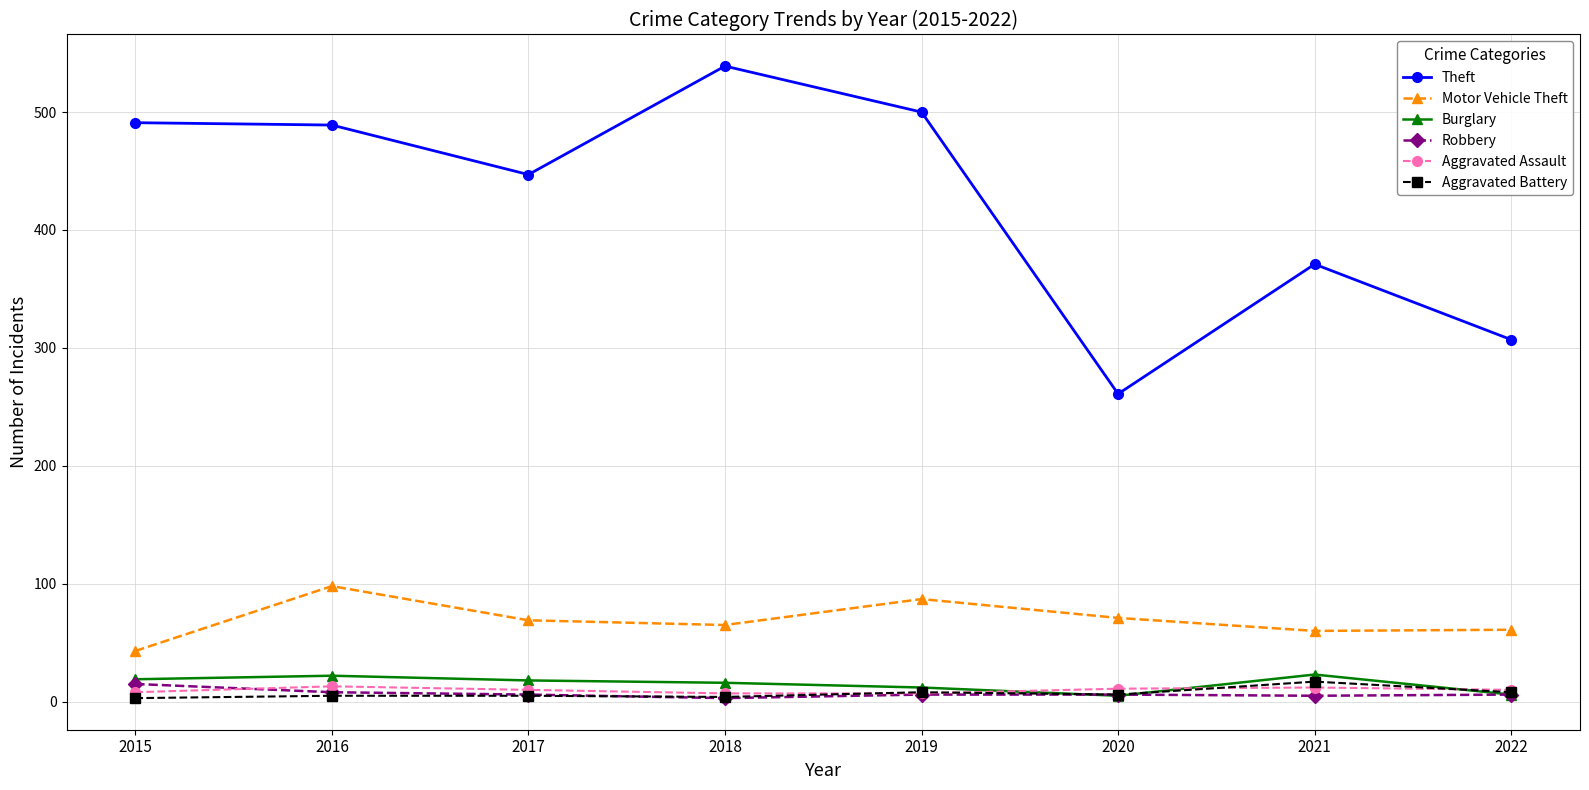

Is it true that Aggravated Battery equals 6 at 2020?

True